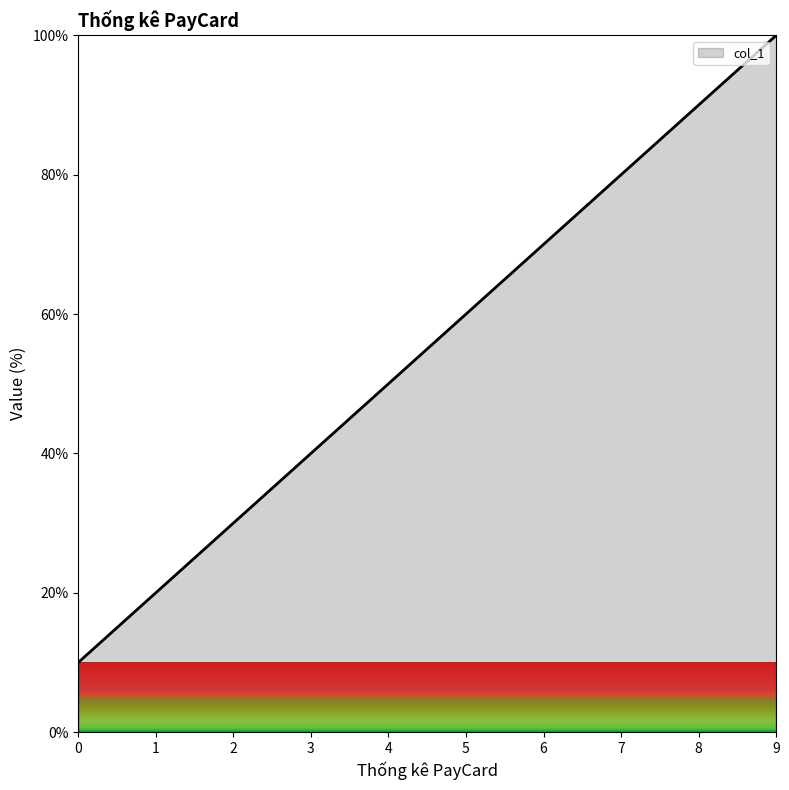

How many lines are shown in the chart?

1